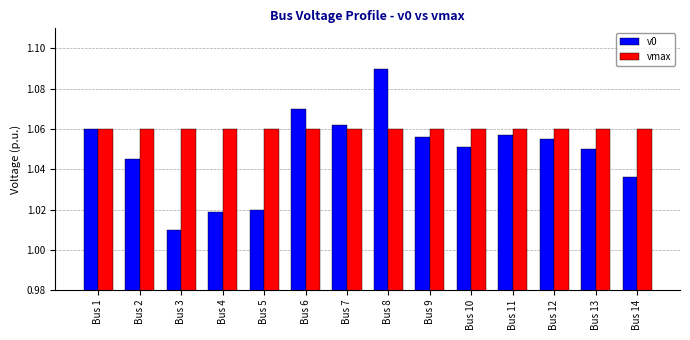

Between Bus 2 and Bus 11, which series saw the biggest shift?

v0